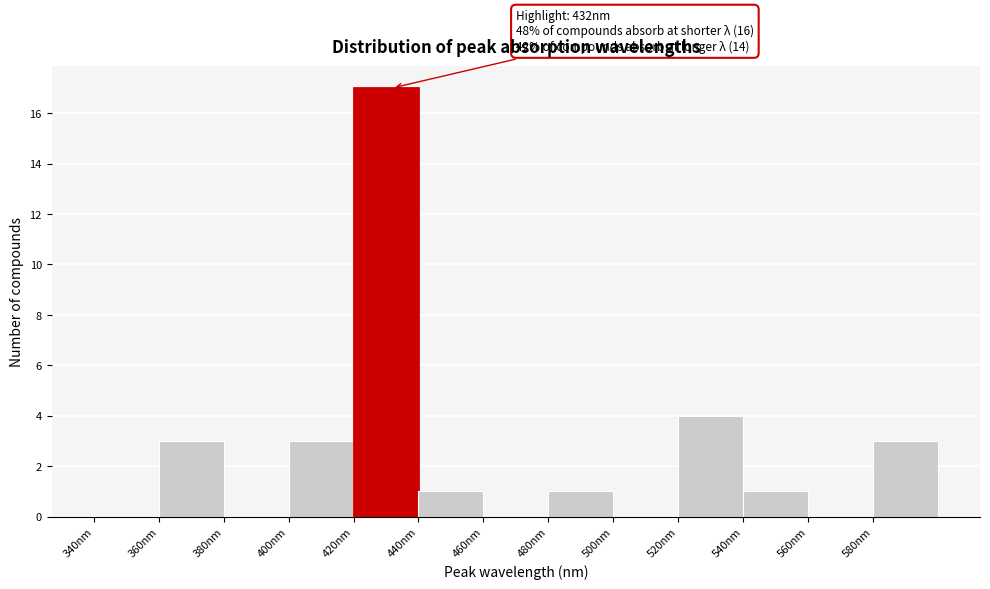

Over which range of the x-axis is the bar tallest?

420 to 440